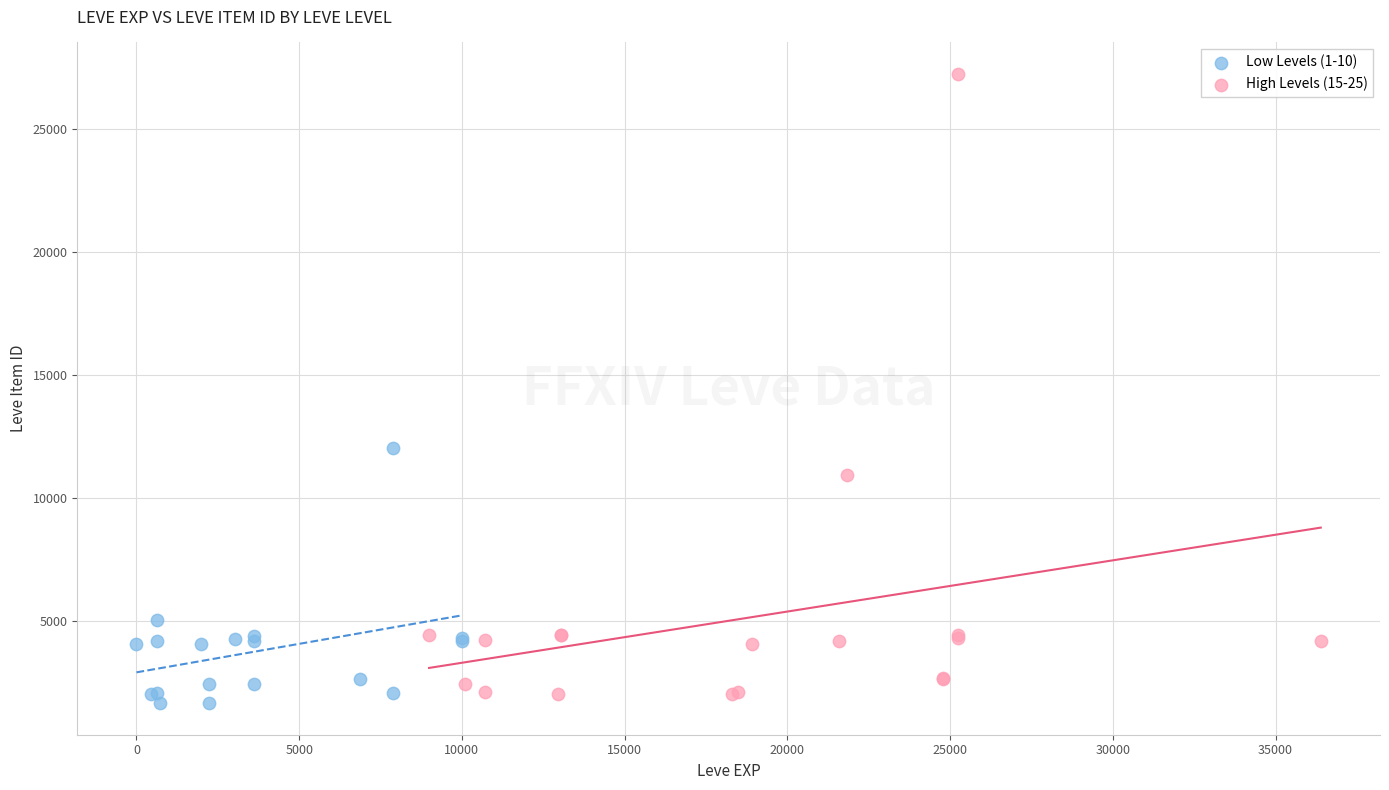

Which series contains the highest Y value?

High Levels (15-25)